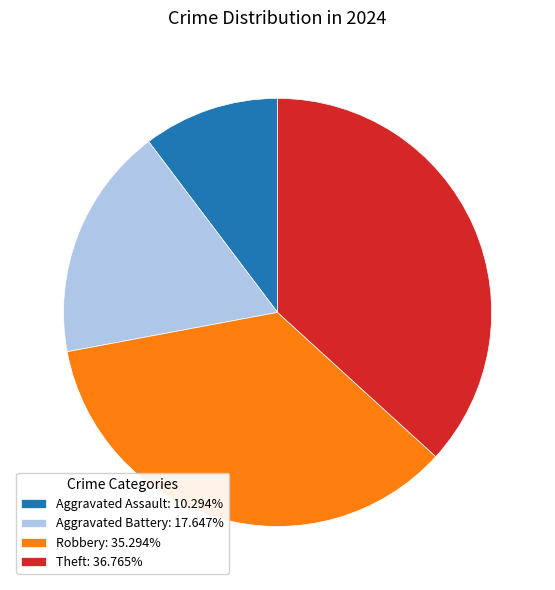

How many slices are in this pie chart?

4